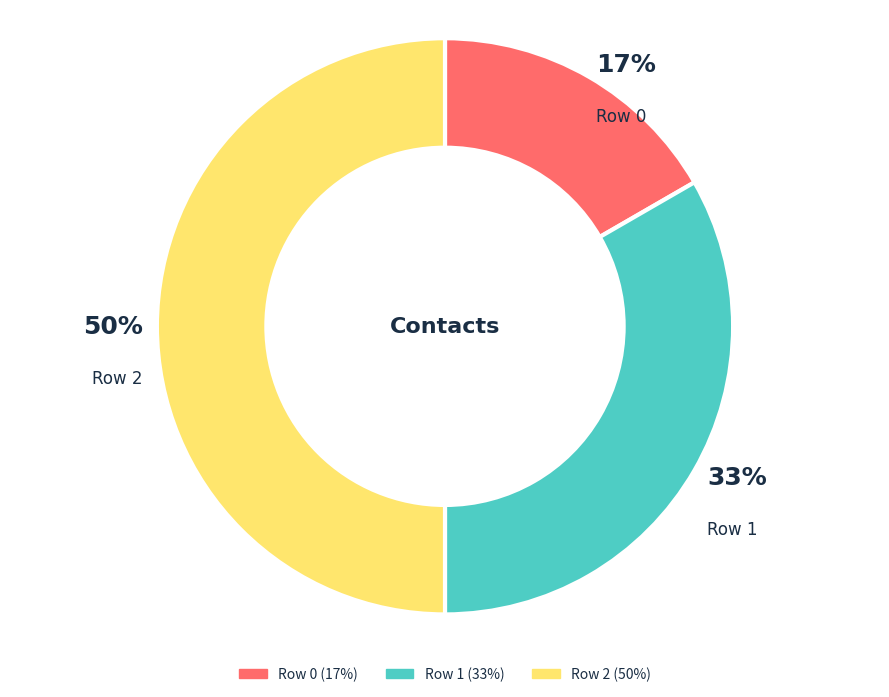

What is the largest slice in the pie chart?

Row 2